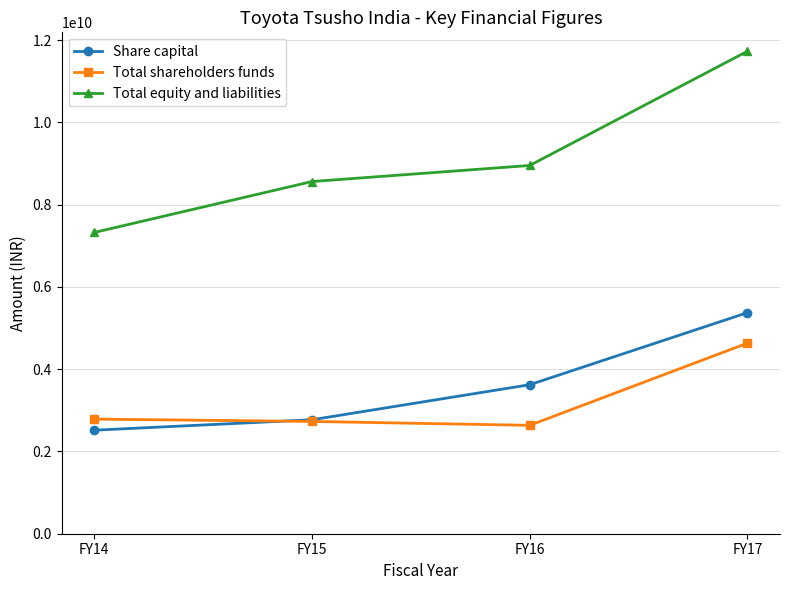

Which series has the widest spread of values?

Total equity and liabilities